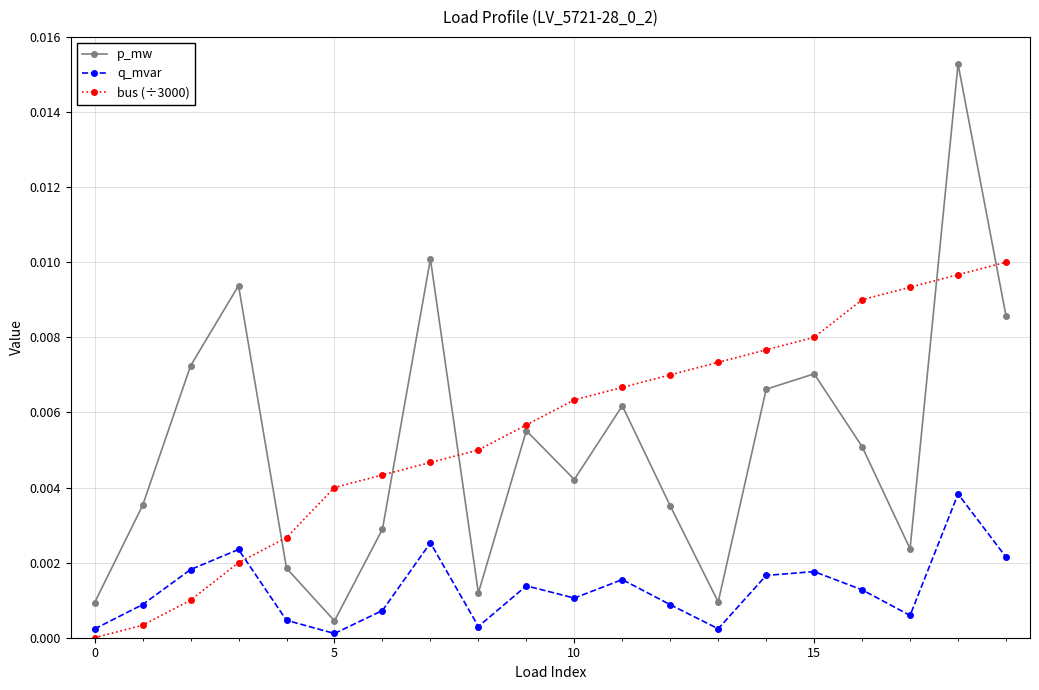

True or false: q_mvar and p_mw intersect in this chart.

False